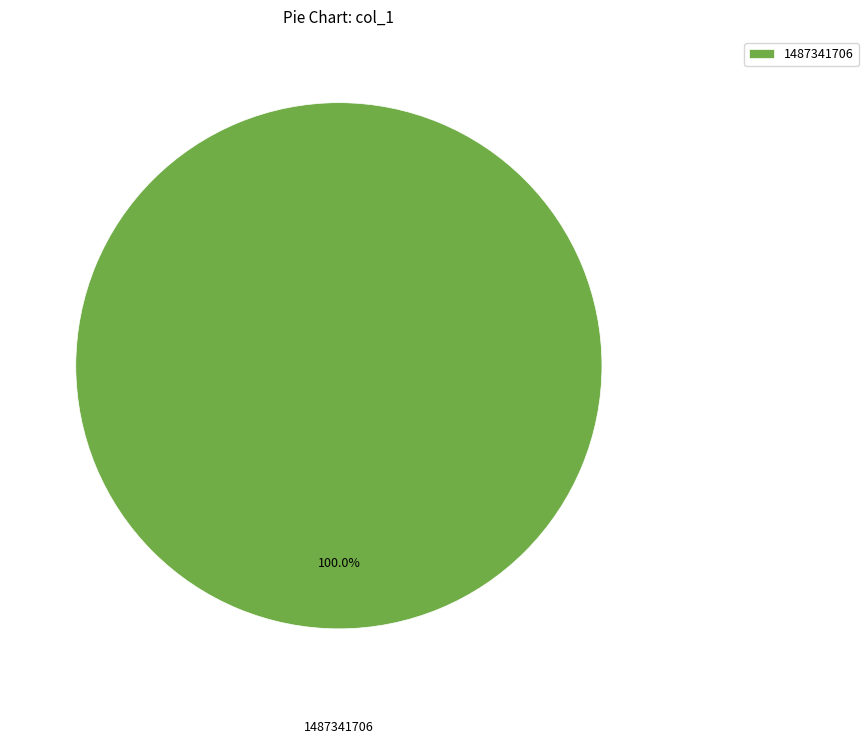

What is the majority slice?

1487341706